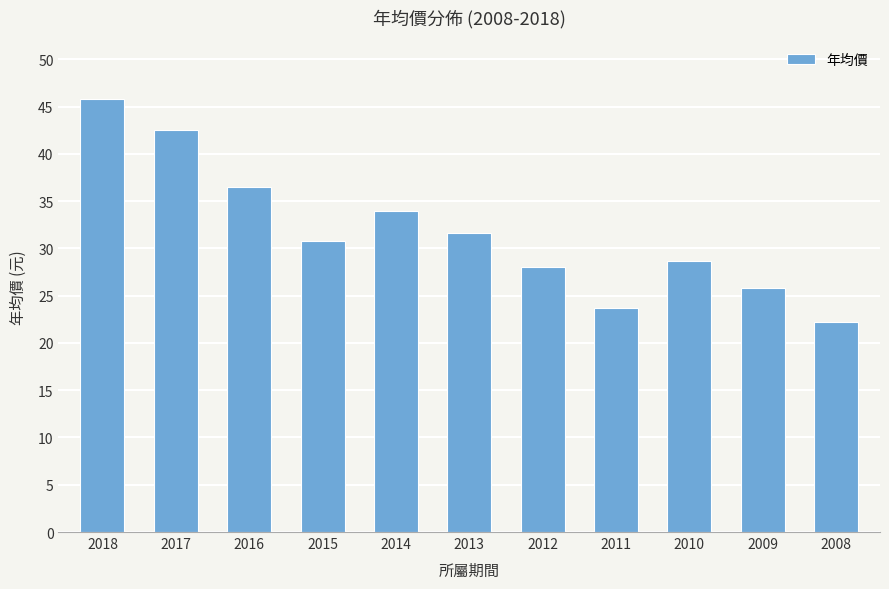

At which label is the value closest to 34?

2014